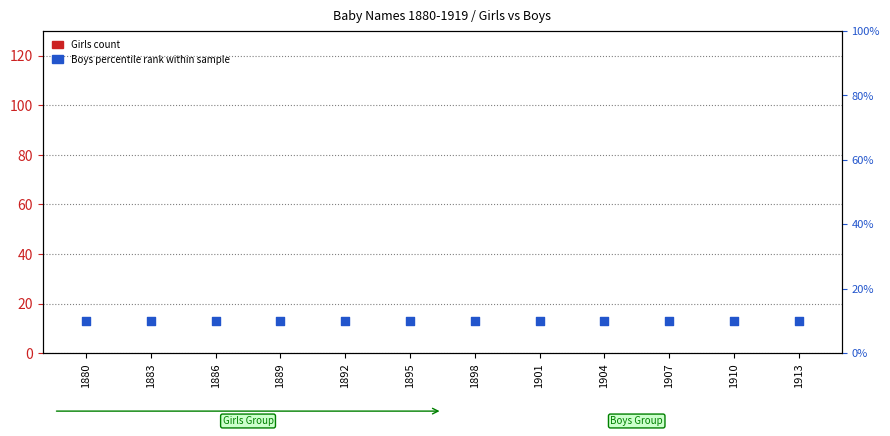

Which series has the largest total across all categories?

Boys percentile rank